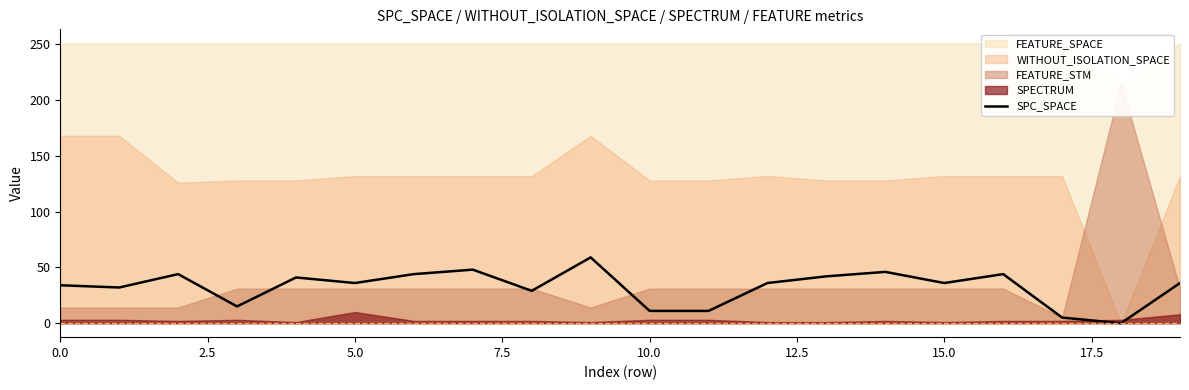

What position from the right is 17?

3